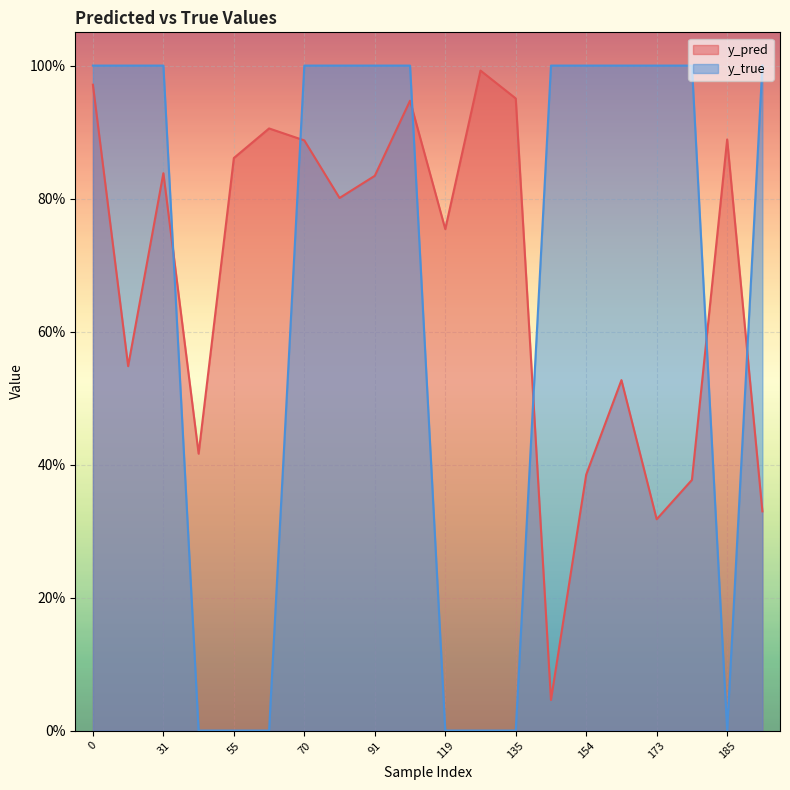

Reading left to right, extract all data points from this chart.

y_pred: 0=1.0	29=0.5	31=0.8	43=0.4	55=0.9	66=0.9	70=0.9	81=0.8	91=0.8	99=0.9	119=0.8	134=1.0	135=1.0	140=0.0	154=0.4	168=0.5	173=0.3	177=0.4	185=0.9	186=0.3
y_true: 0=1.0	29=1.0	31=1.0	43=0.0	55=0.0	66=0.0	70=1.0	81=1.0	91=1.0	99=1.0	119=0.0	134=0.0	135=0.0	140=1.0	154=1.0	168=1.0	173=1.0	177=1.0	185=0.0	186=1.0